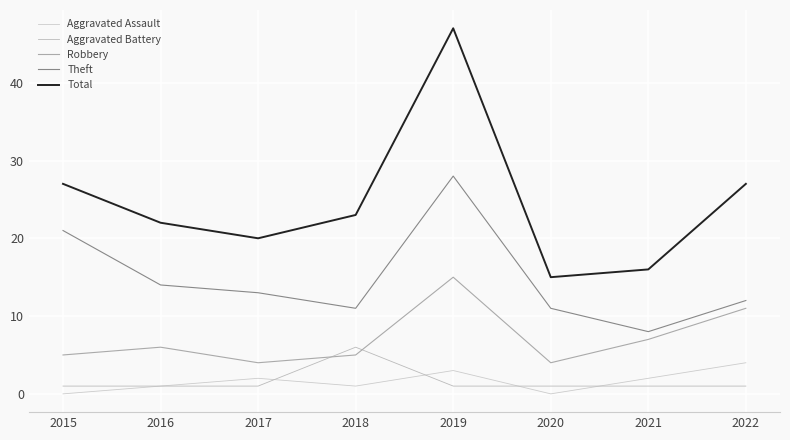

How many lines are shown in the chart?

5